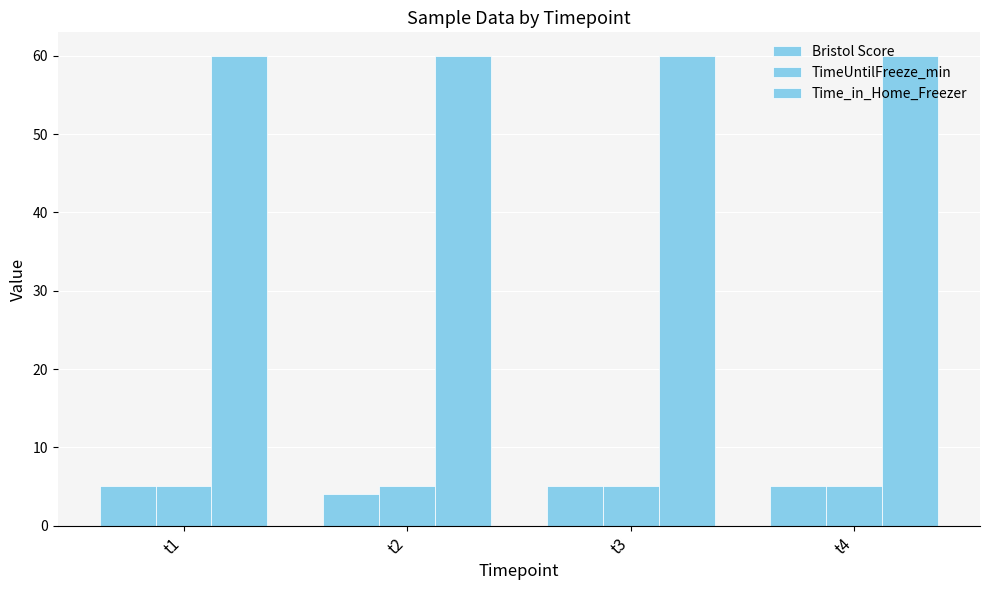

What is the approximate value of Bristol Score at t2?

4